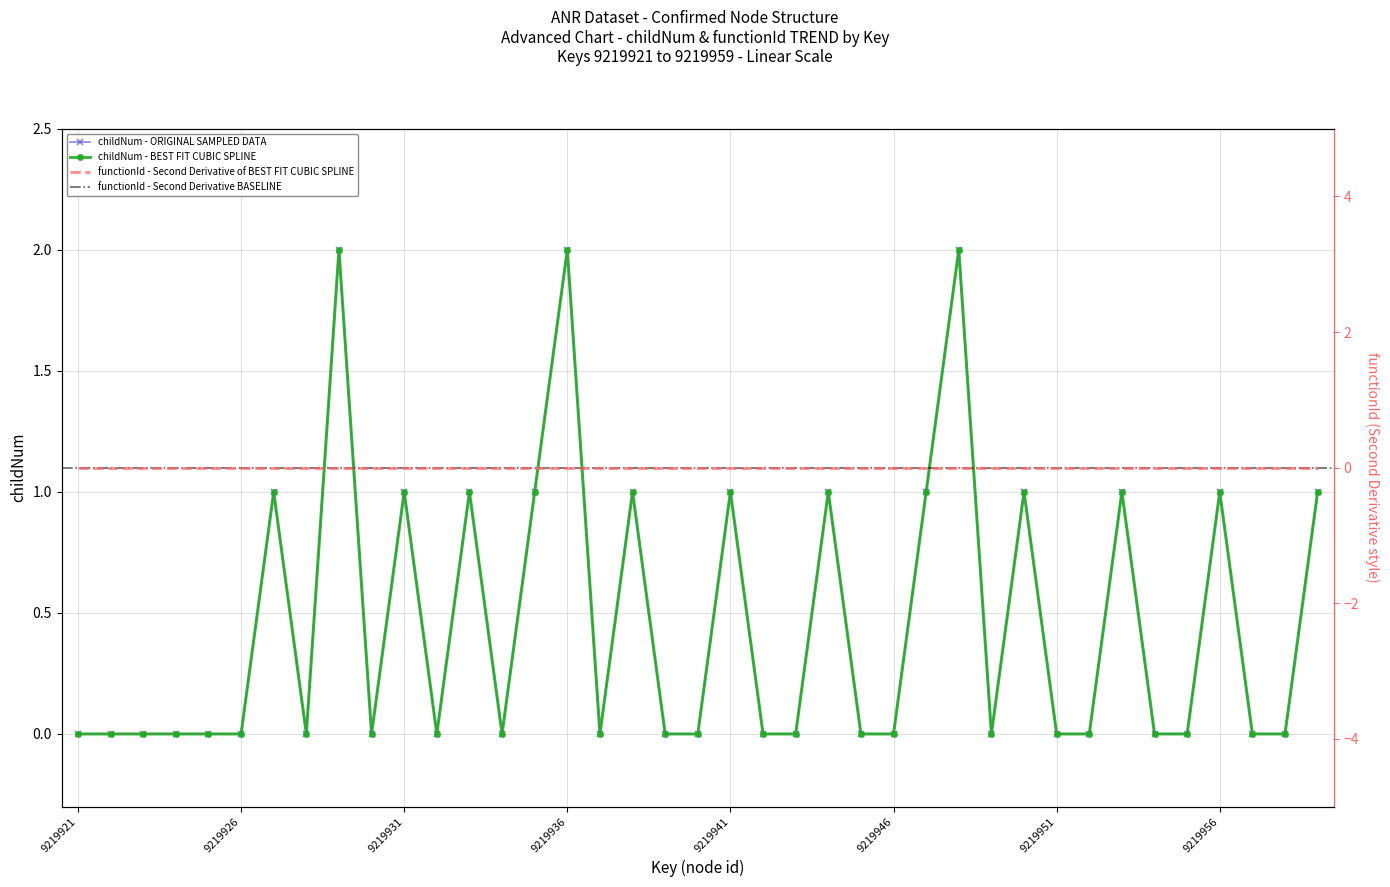

Reading left to right, extract all data points from this chart.

0	0	0	0	0	0	1	0	2	0	1	0	1	0	1	2	0	1	0	0	1	0	0	1	0	0	1	2	0	1	0	0	1	0	0	1	0	0	1